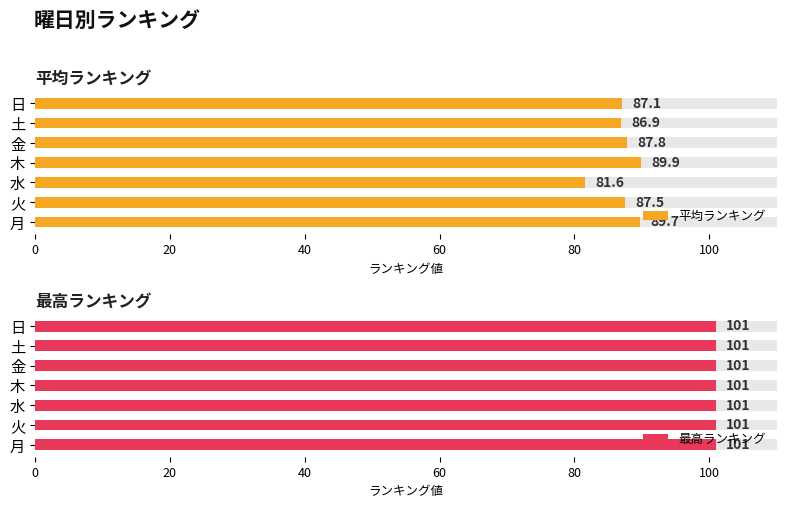

What is the greatest value displayed?

89.9